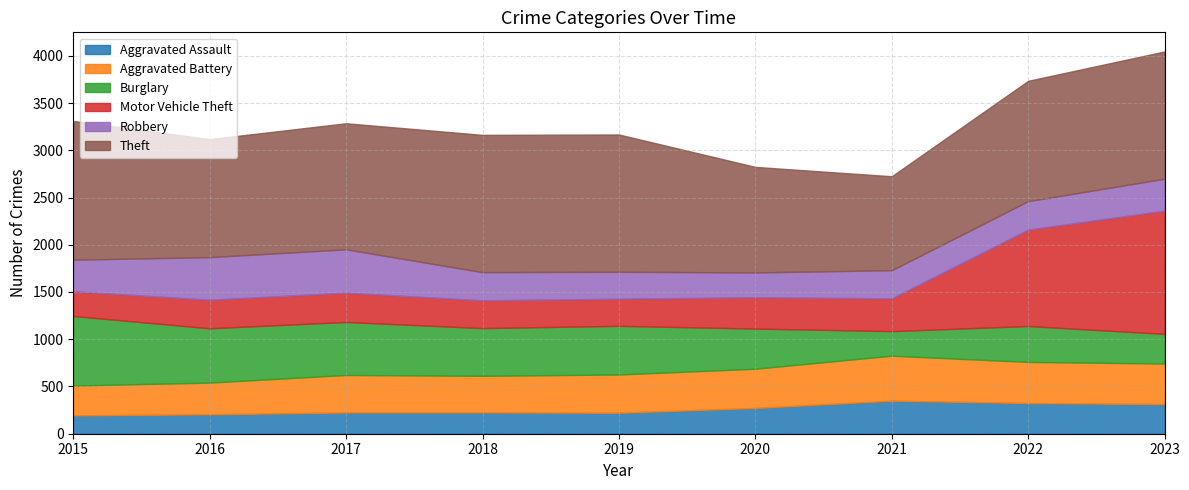

Which series ends up on top after the final intersection of Aggravated Battery and Robbery?

Aggravated Battery